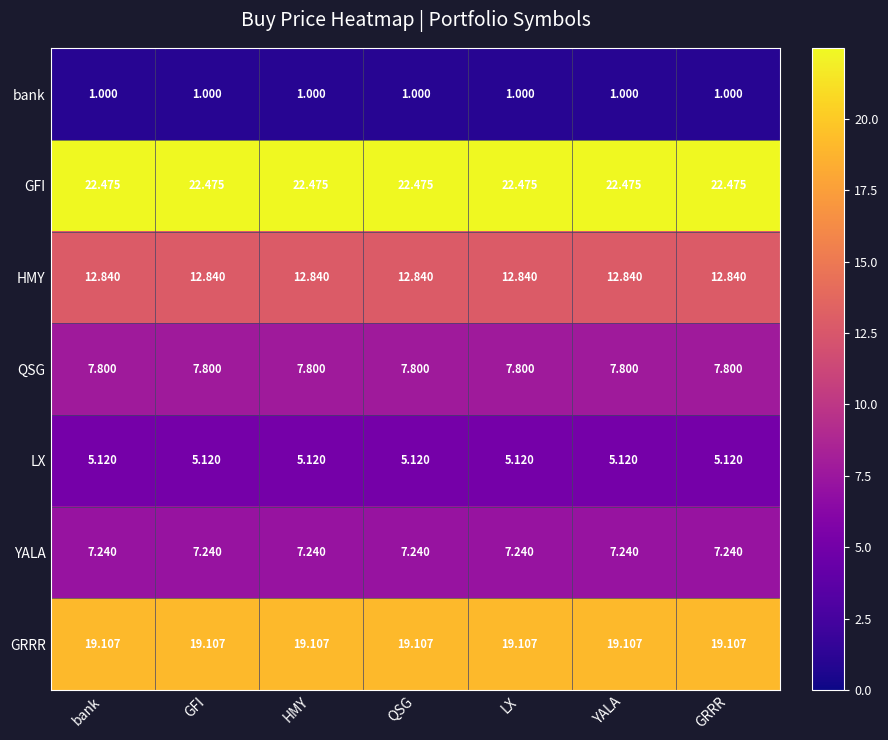

Rank the series at GFI from highest to lowest value.

GFI, GRRR, HMY, QSG, YALA, LX, bank